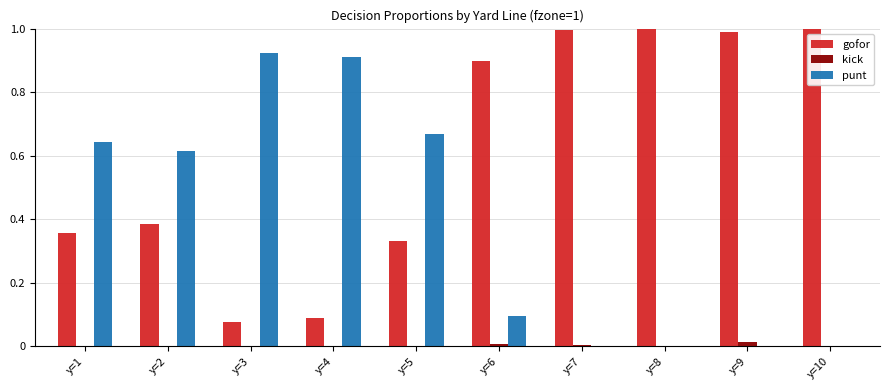

What is the sum of all punt values?

3.9